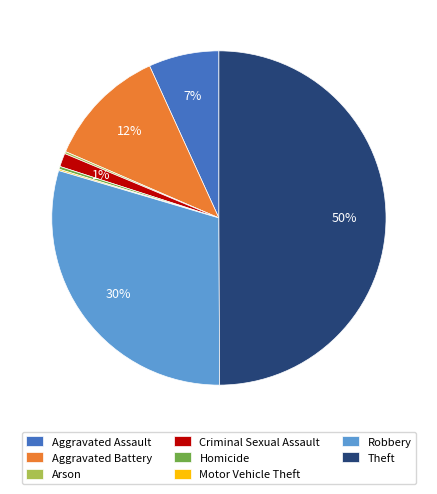

Which slice is the largest?

Theft